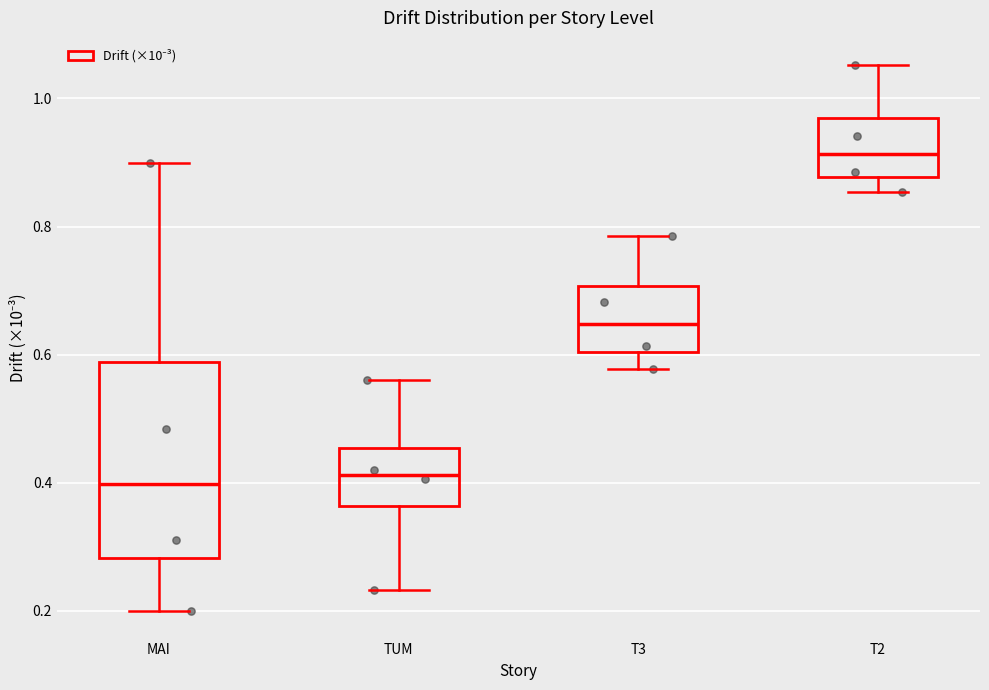

Which box is the tallest, from its lower edge to its upper edge?

MAI